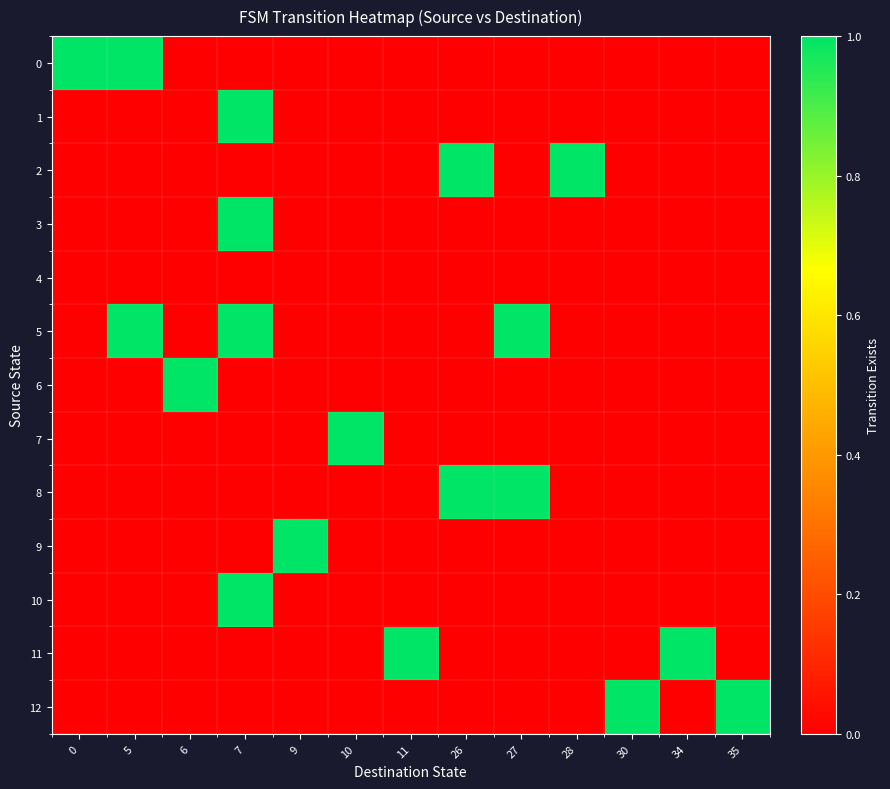

Between 11 and 30, which is larger?

11